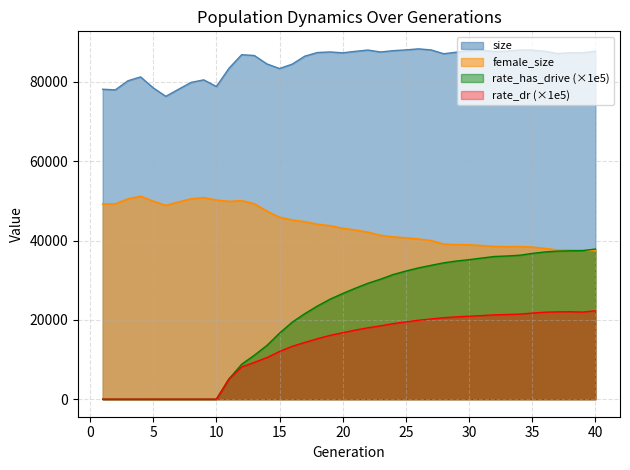

What is the highest value of the size series?

88336.0